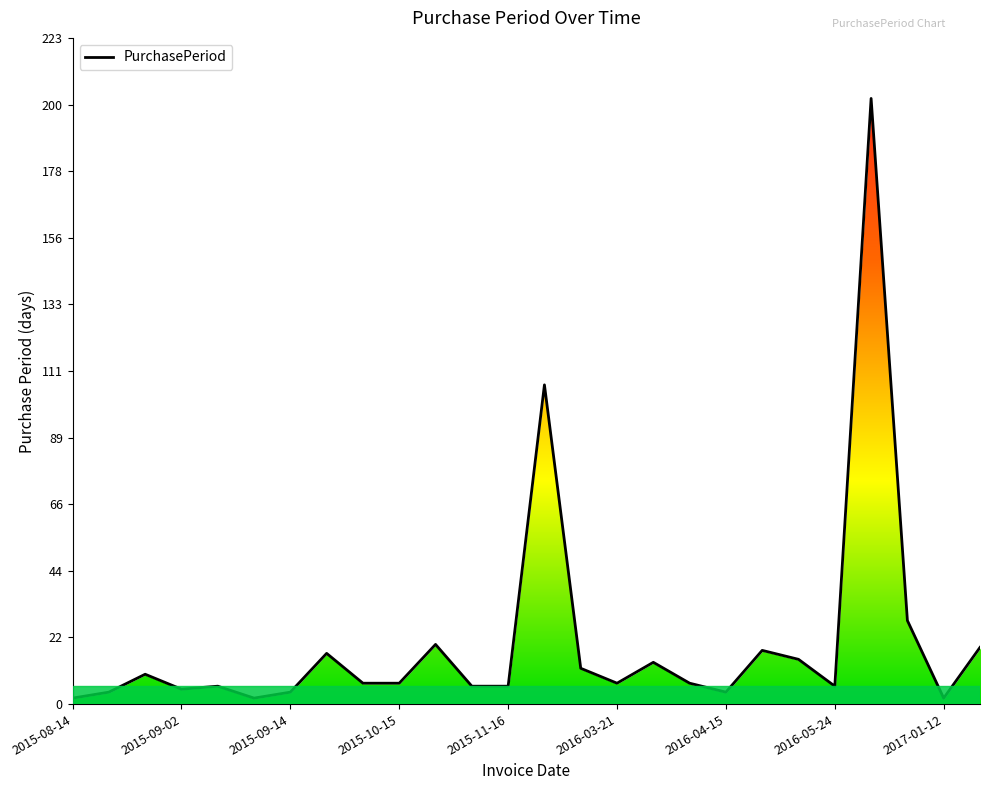

How many points are higher than both their immediate neighbors (excluding endpoints)?

8